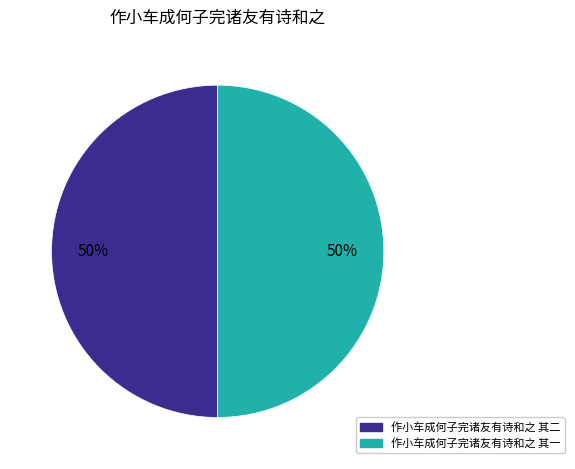

To the nearest percent, what is the average slice percentage?

50%